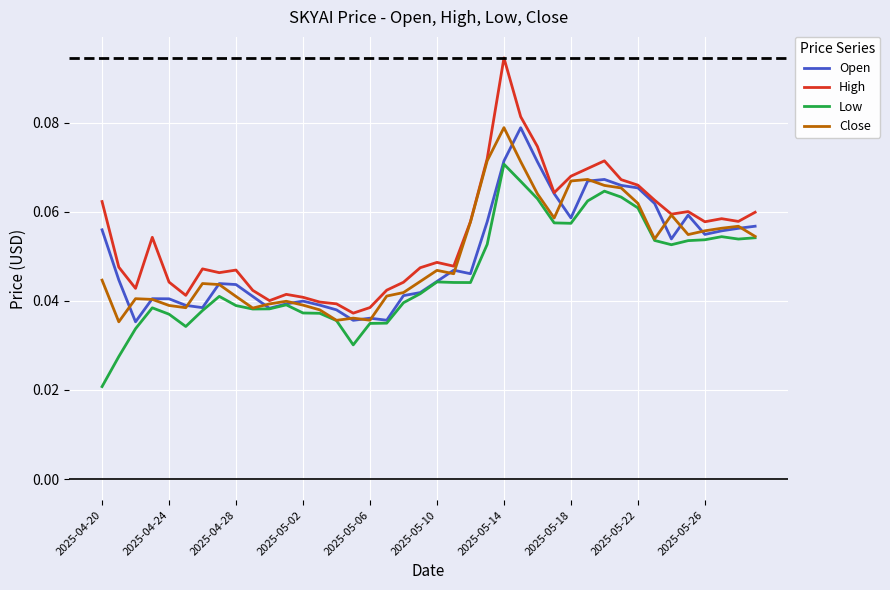

Which series has the widest spread of values?

High